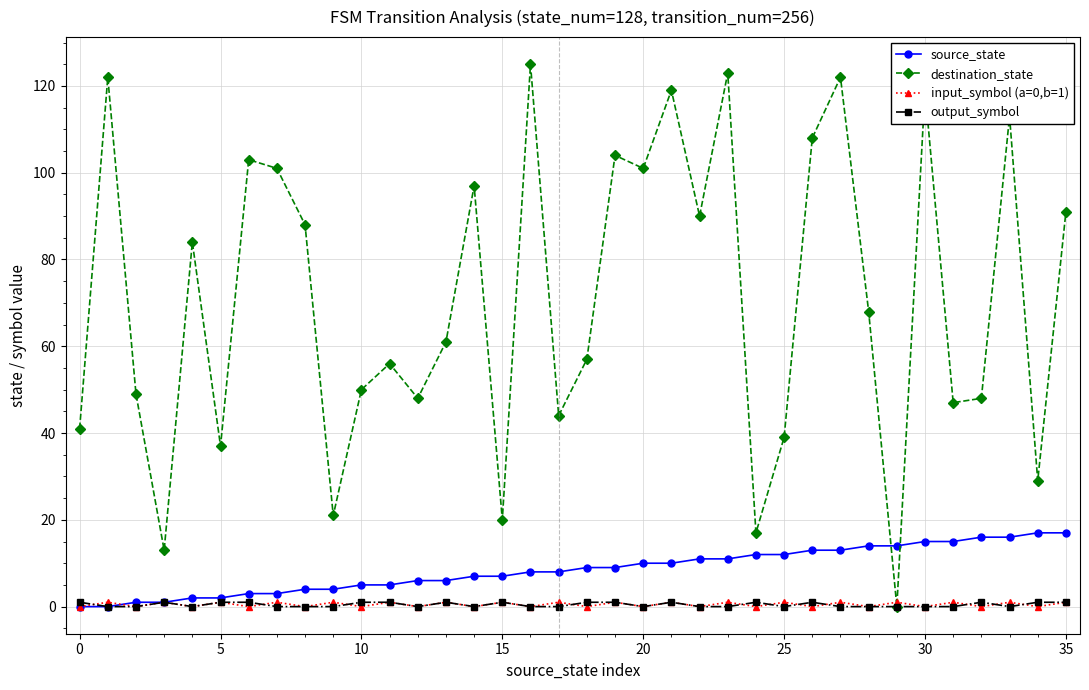

What are all the series names shown in the legend?

source_state, destination_state, input_symbol (a=0,b=1), output_symbol